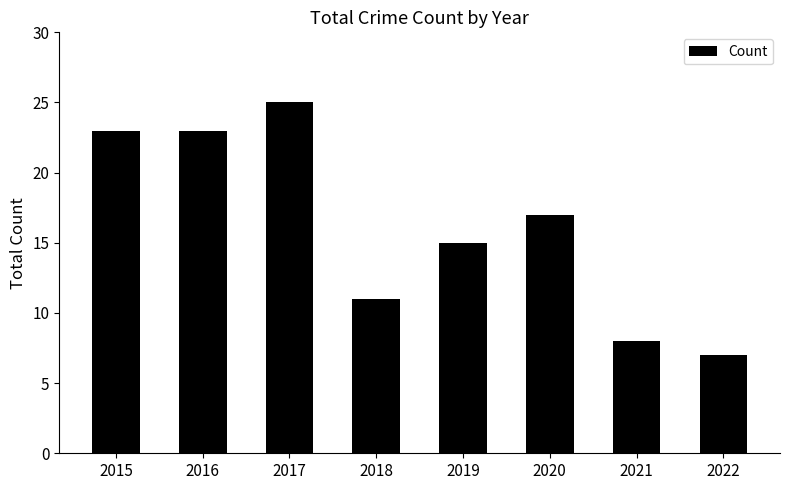

How many series are shown in this chart?

1